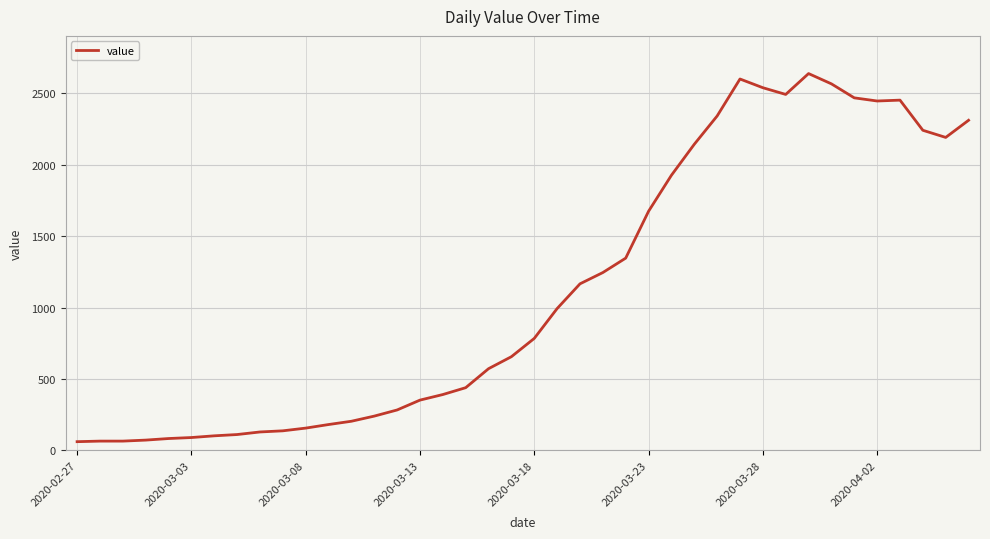

What is the maximum value shown in the chart?

2638